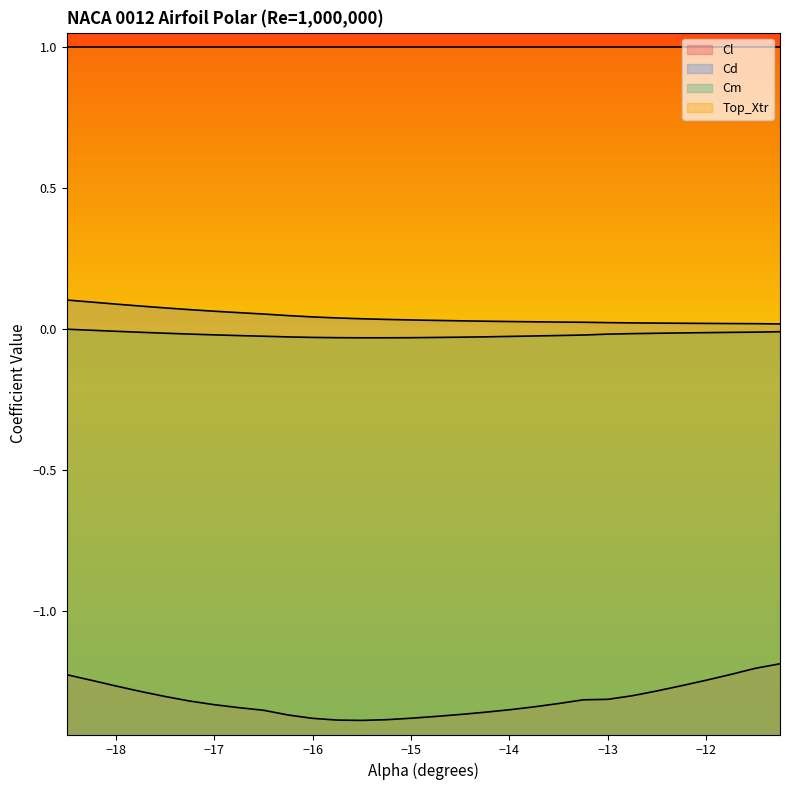

Which series has the widest spread of values?

Cl